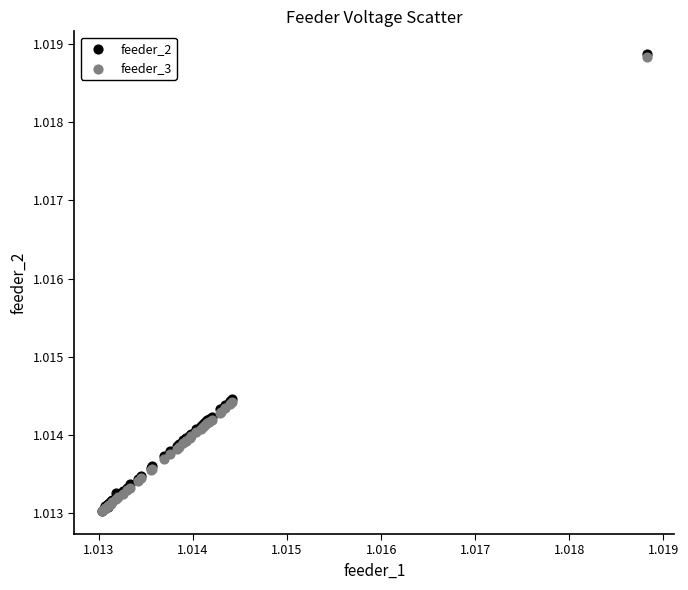

What are all the series names shown in the legend?

feeder_2, feeder_3